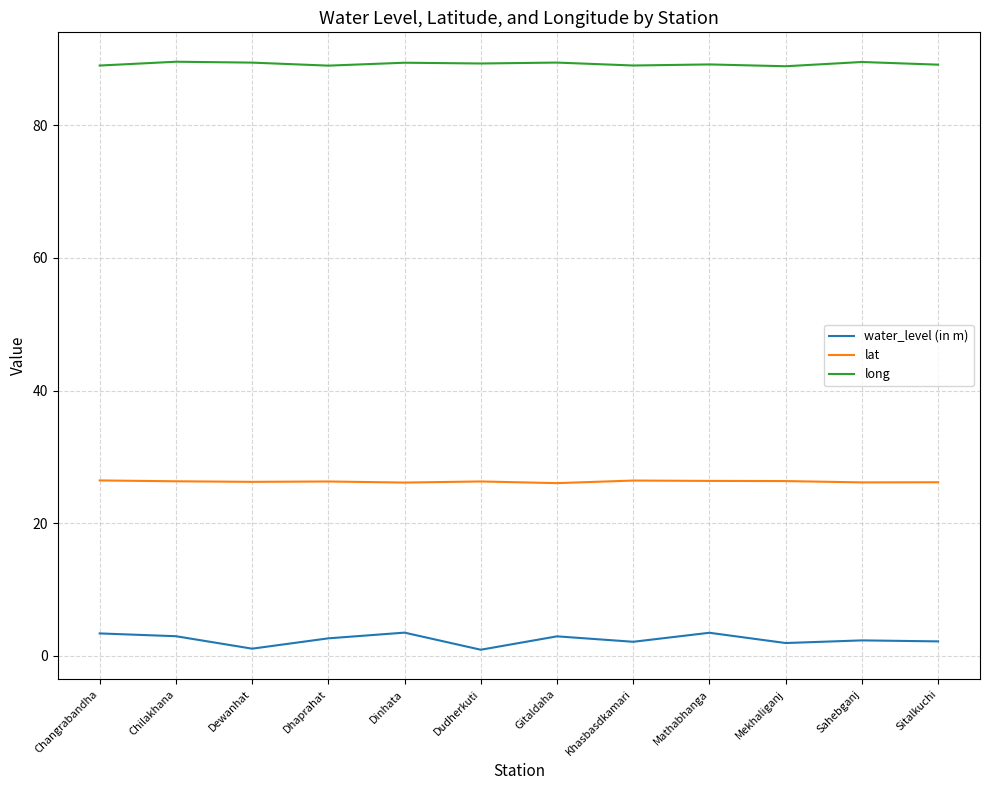

True or false: water_level (in m) and lat cross at least once.

False